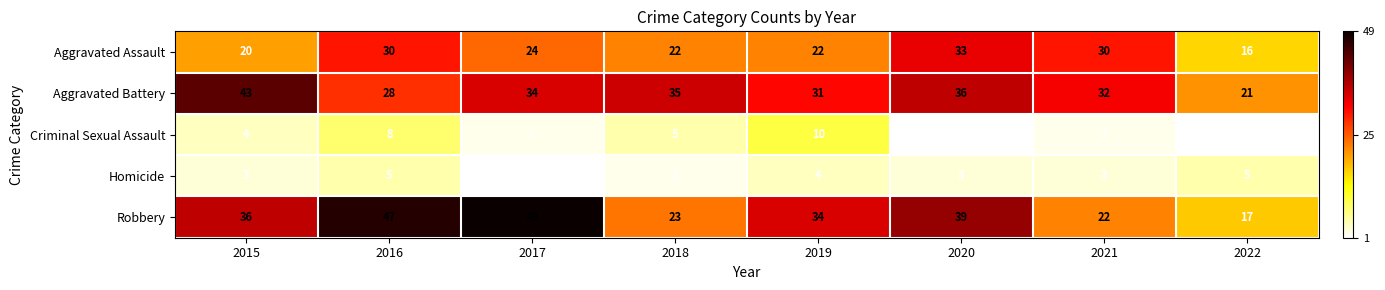

Is it true that Robbery equals 17 at 2022?

True